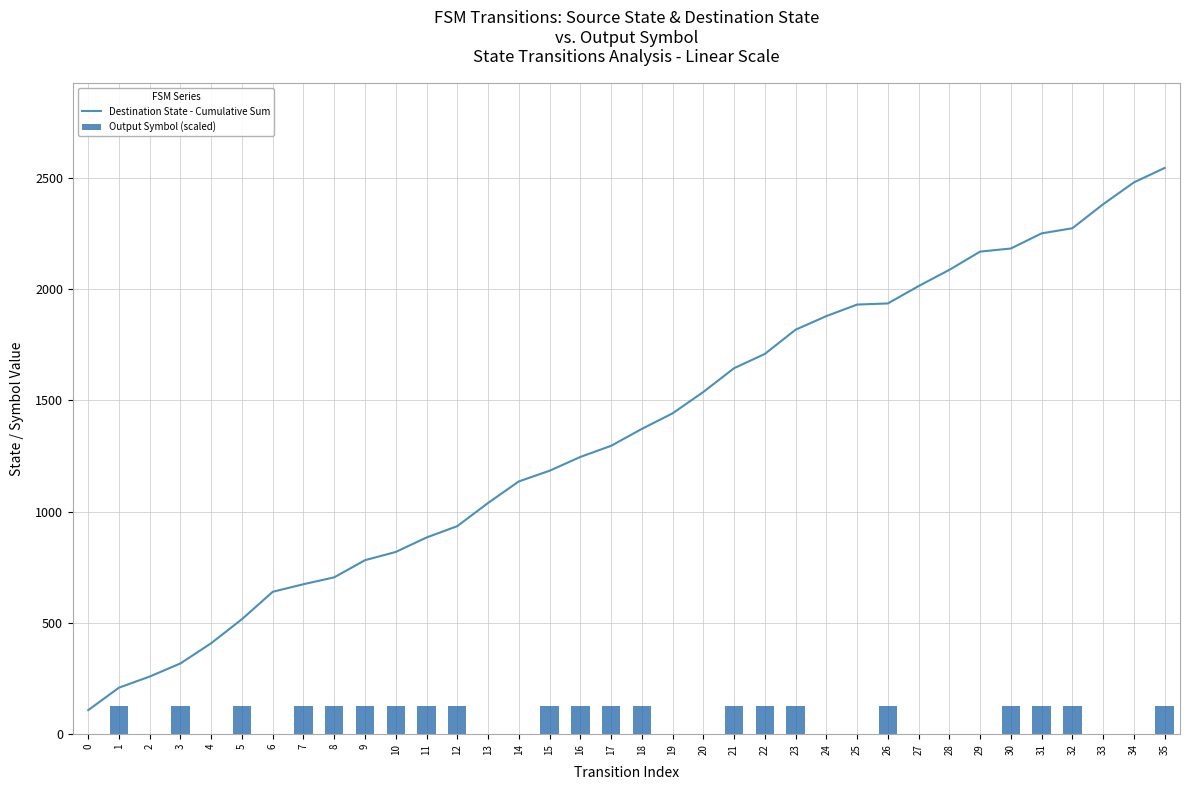

What is the spread (max minus min) of values at 17?

1168.8